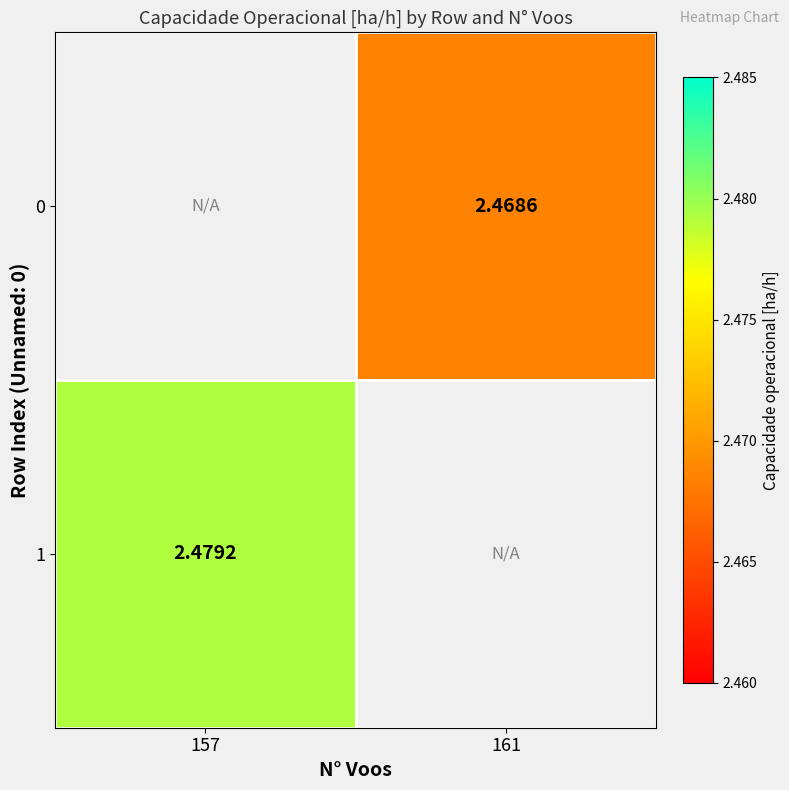

What is the greatest value displayed?

2.5